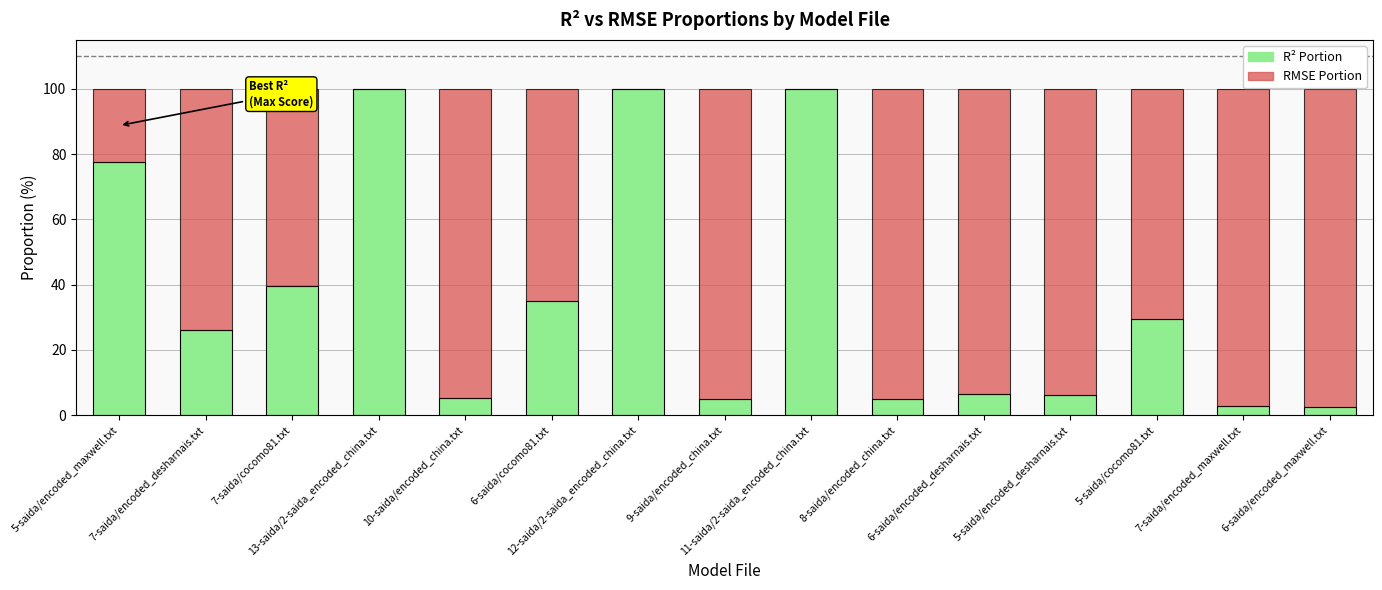

What is the maximum value for R² Portion?

100.0